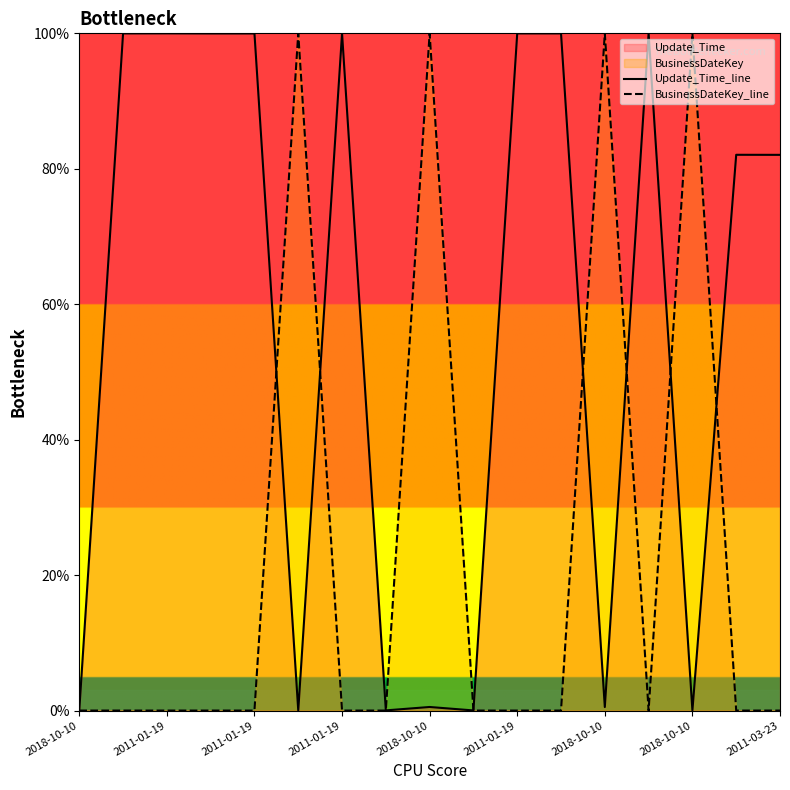

Which series has the largest range (max minus min)?

Update_Time_line